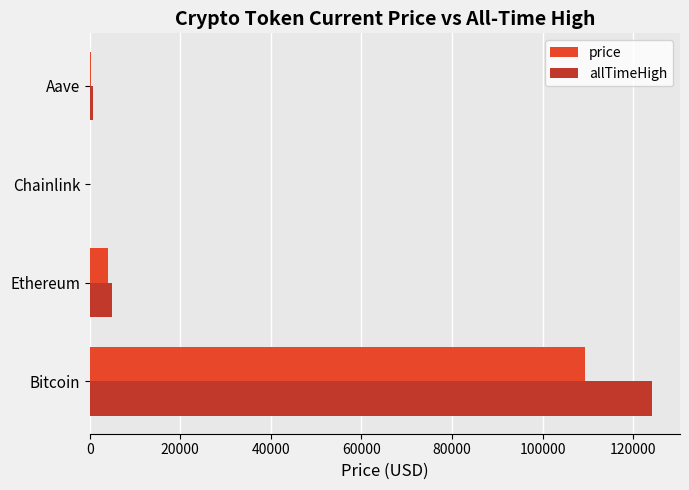

At which category is the sum across all series the highest?

Bitcoin